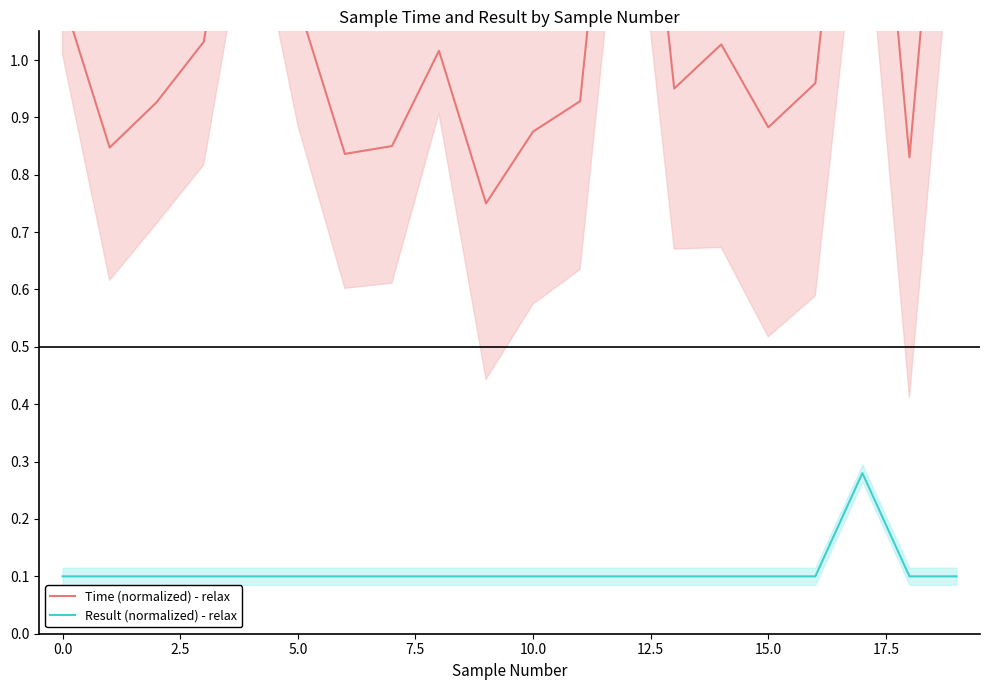

True or false: Result (normalized) - relax and Time (normalized) - relax cross at least once.

False